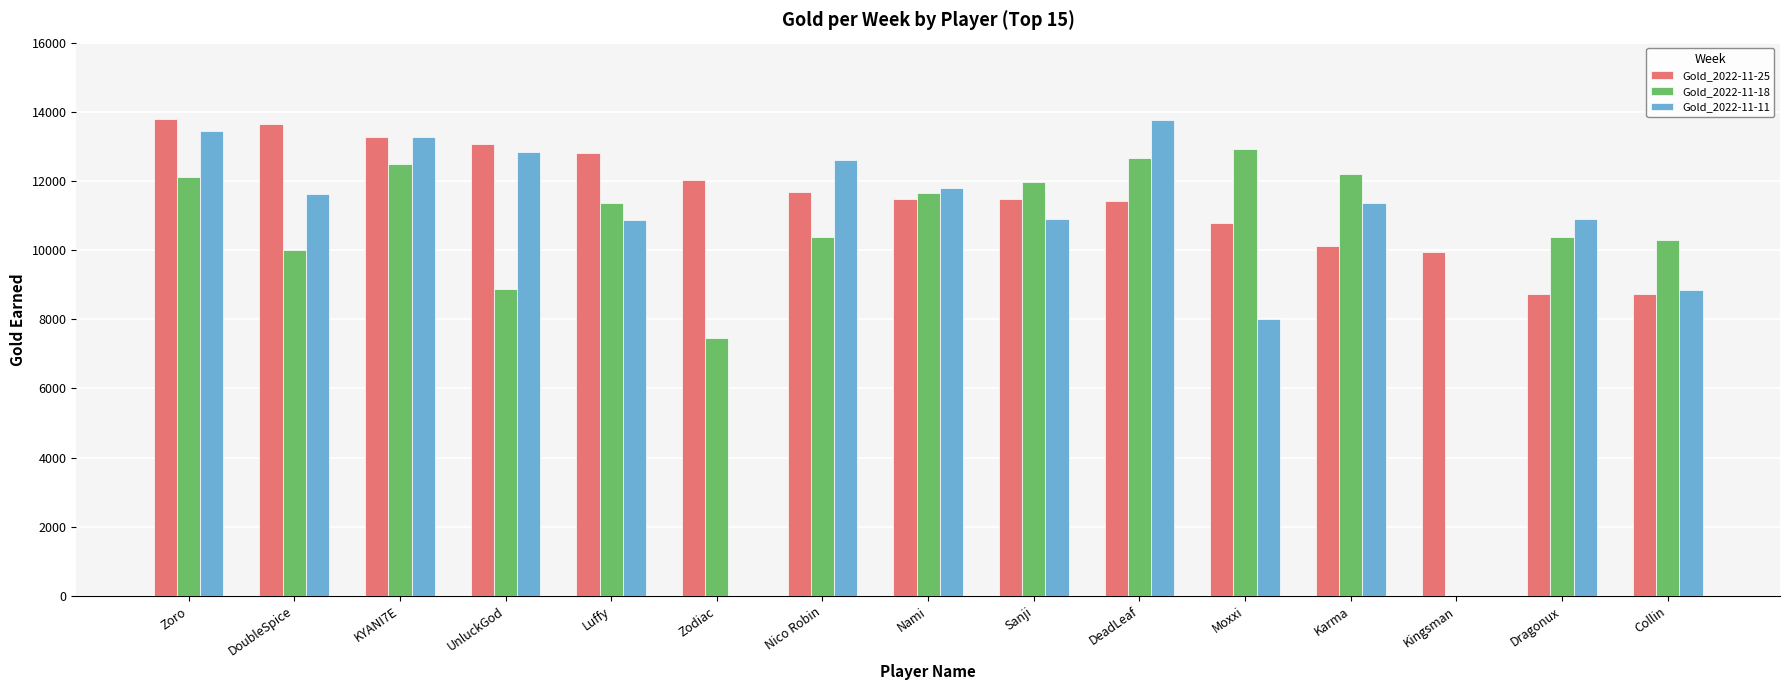

True or false: Gold_2022-11-11 has a value of 3569 at Karma.

False